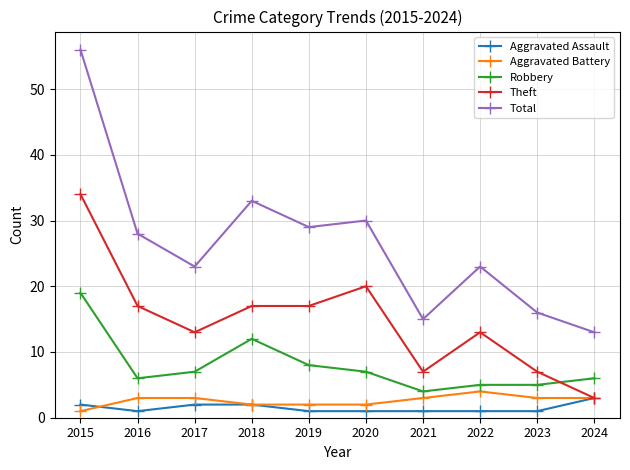

What is the difference between the maximum and second lowest values in the Aggravated Assault series?

2